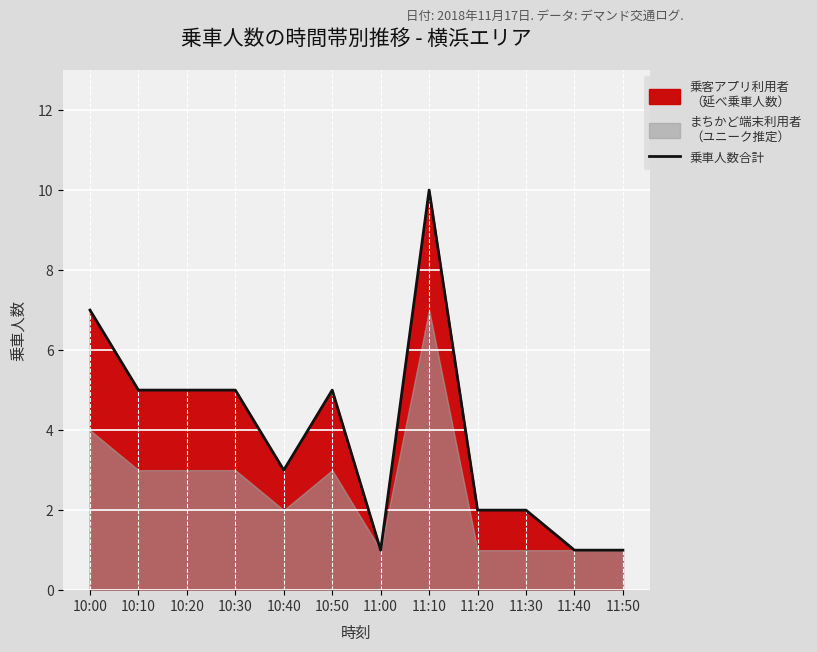

What is the difference between the maximum and second lowest values?

9